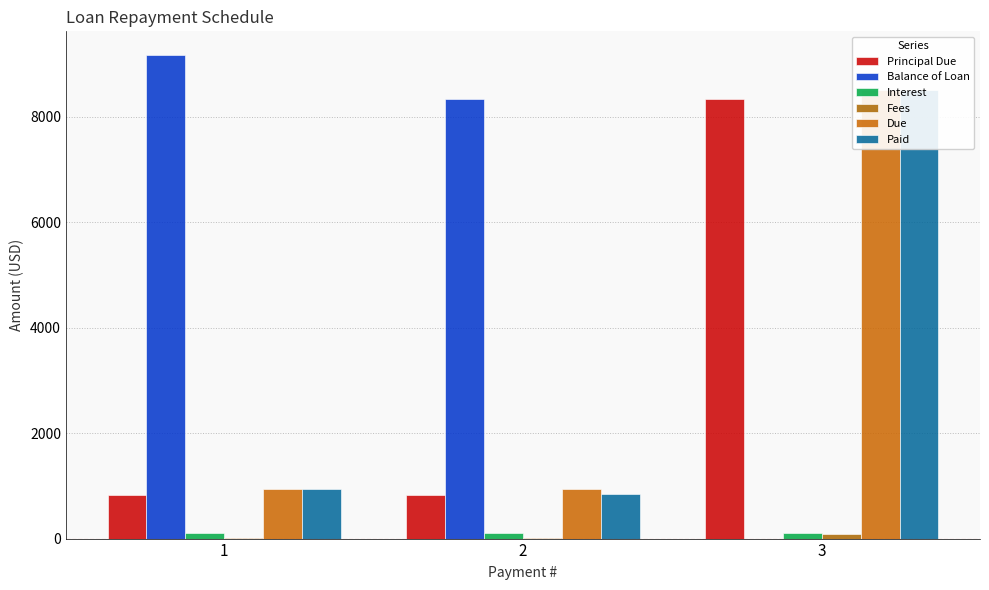

Are the bars horizontal?

No